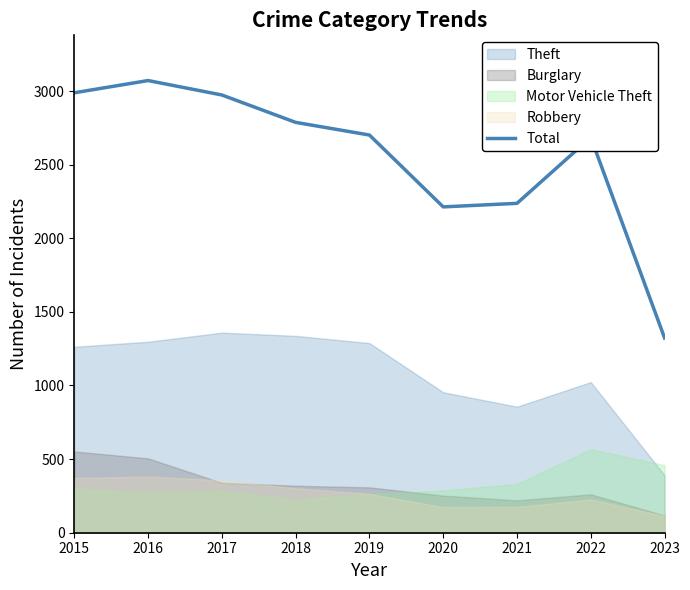

How many lines are shown in the chart?

1